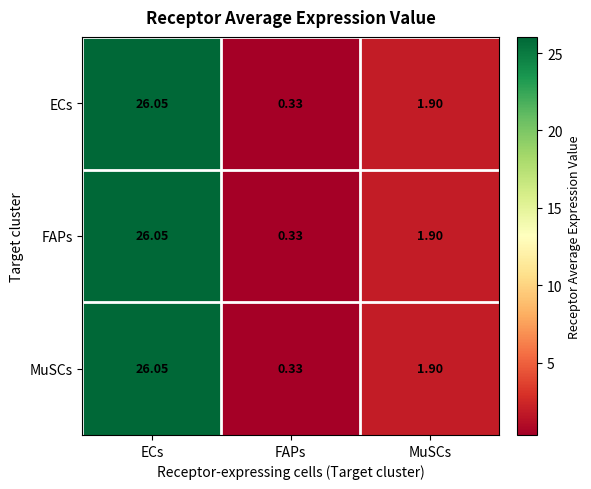

What is the greatest value displayed?

26.1